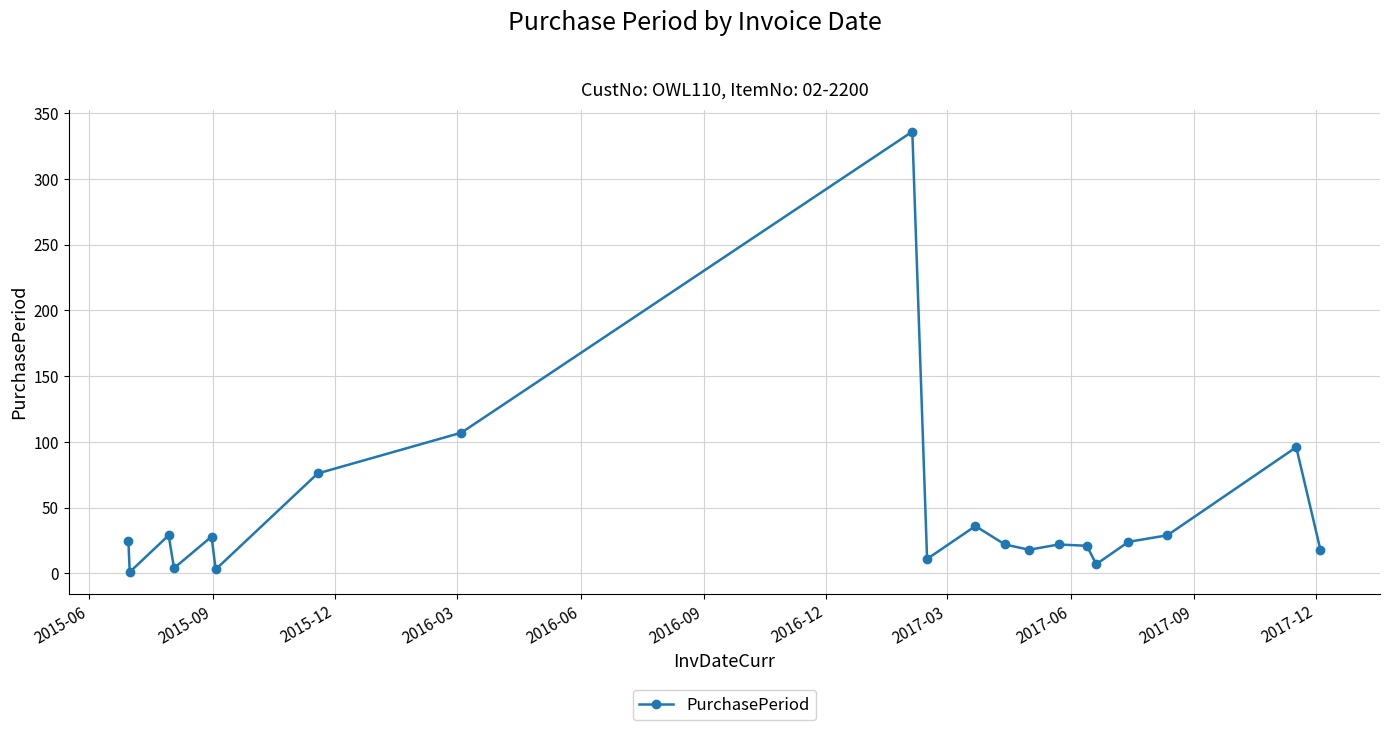

What is the difference between the maximum and second lowest values?

333